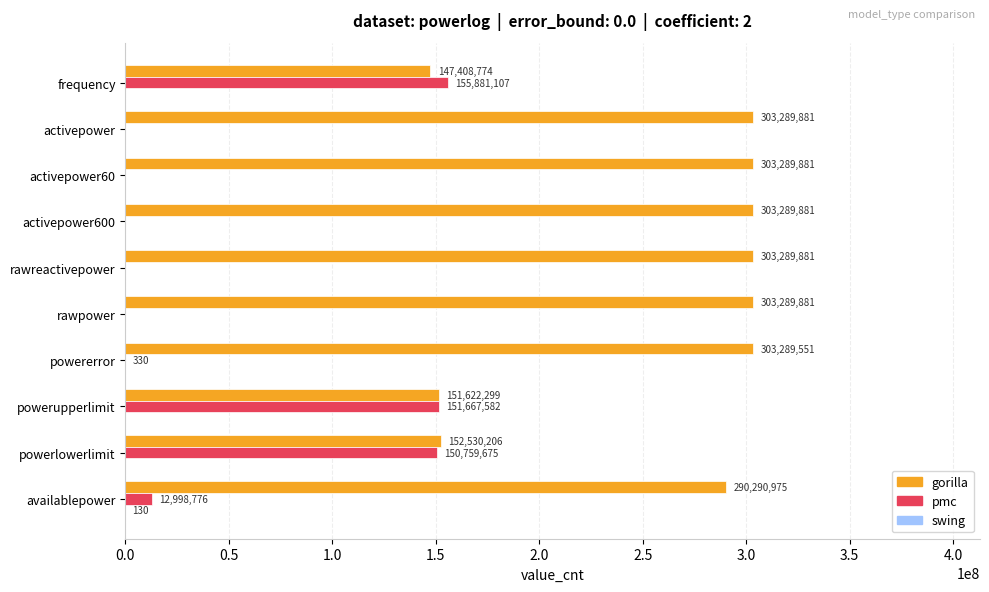

The value of gorilla at powererror is 303289551. True or false?

True